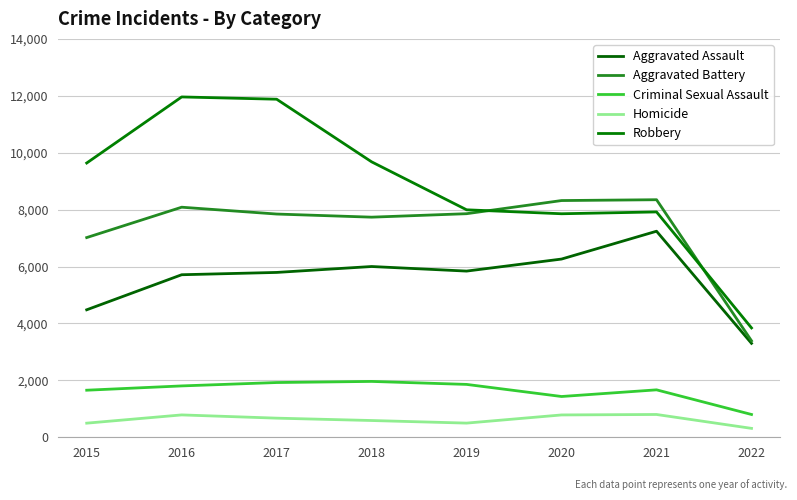

How many lines are shown in the chart?

5